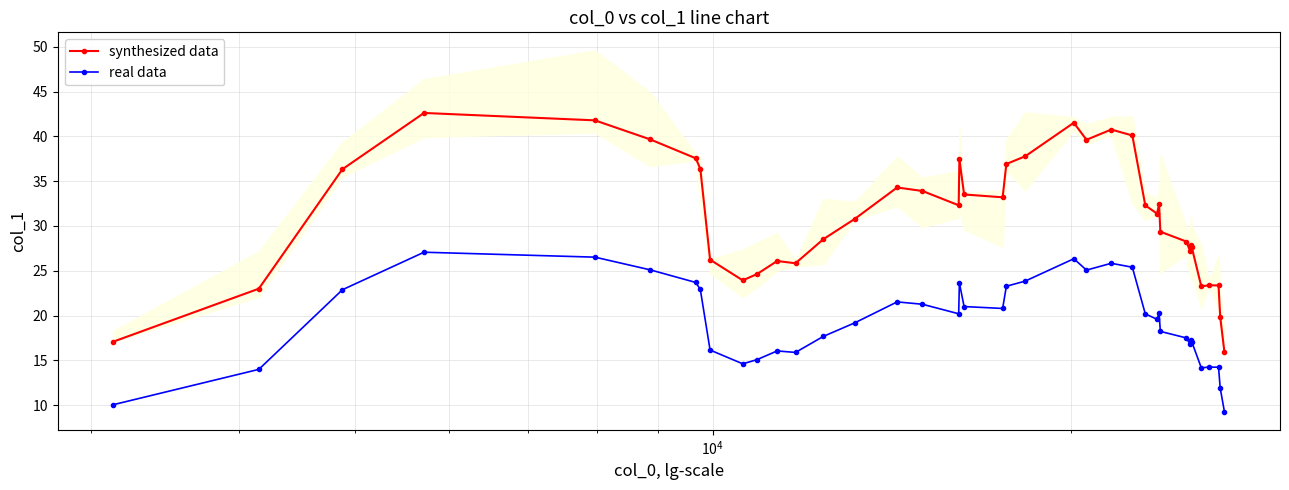

True or false: synthesized data and real data intersect in this chart.

False